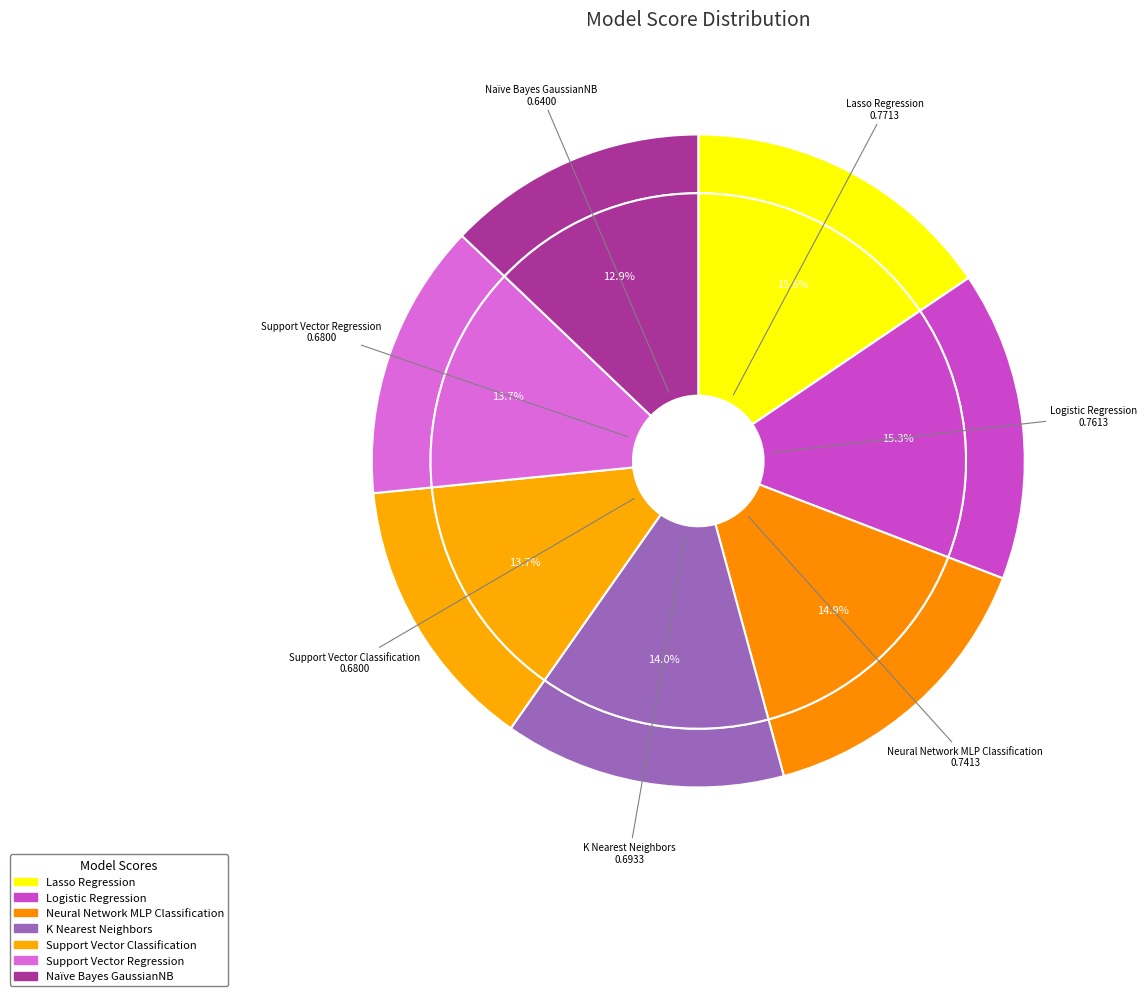

True or false: Lasso Regression accounts for 3% of the total.

False